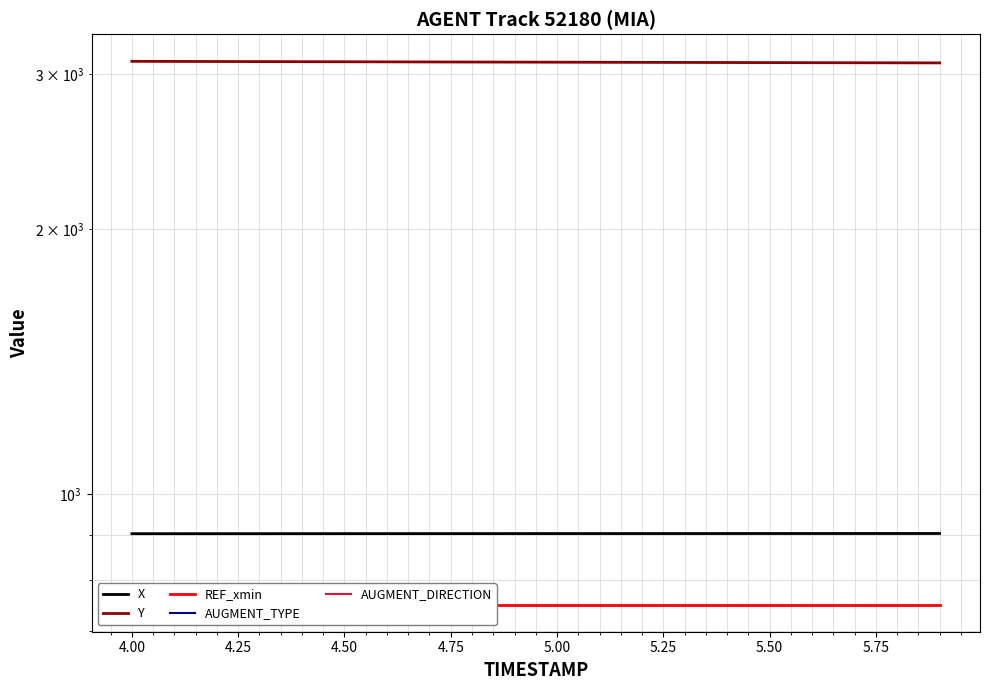

Which series has the largest total across all categories?

Y